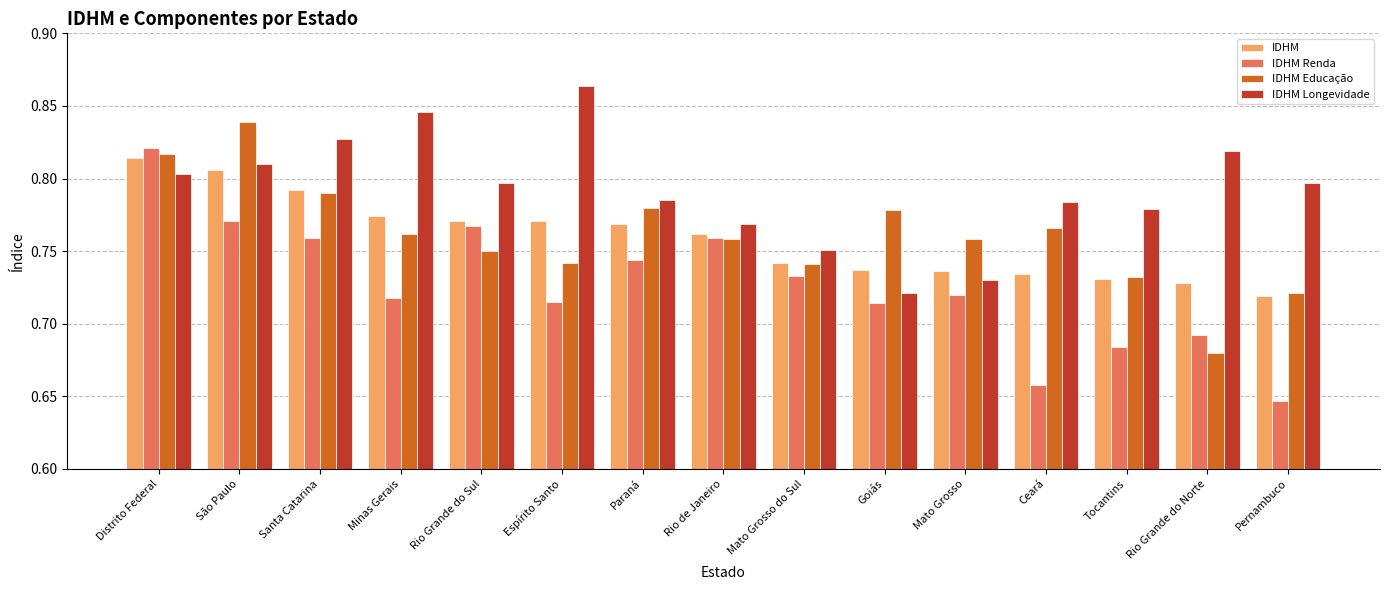

Is it true that IDHM Longevidade equals 0.5 at Ceará?

False